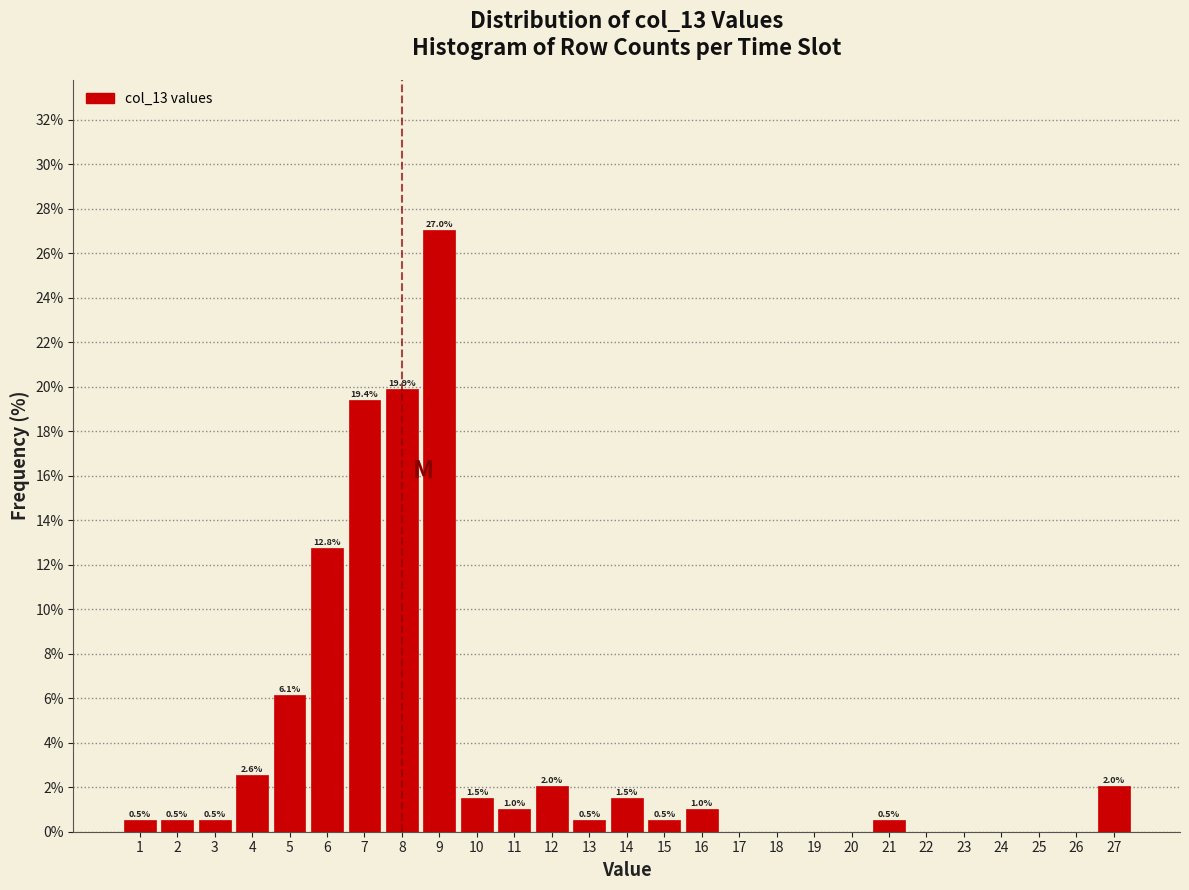

Over which range of the x-axis is the bar tallest?

8.5 to 9.5